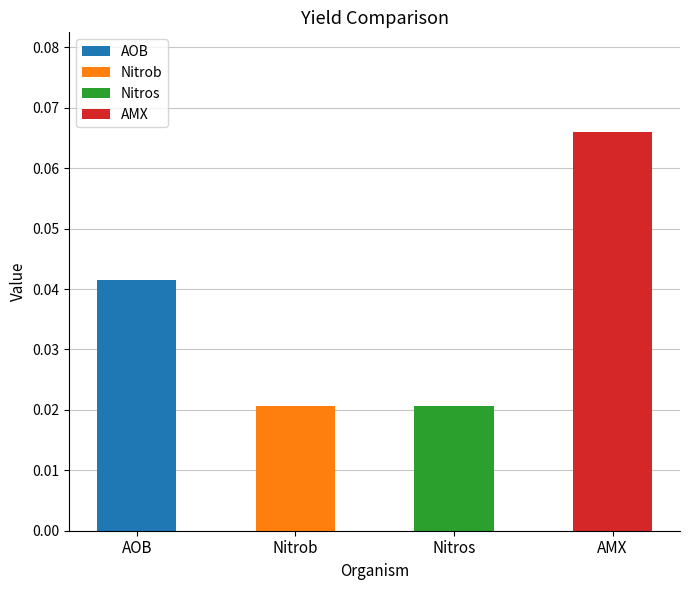

Which has a higher value, Nitros or Nitrob?

Nitros